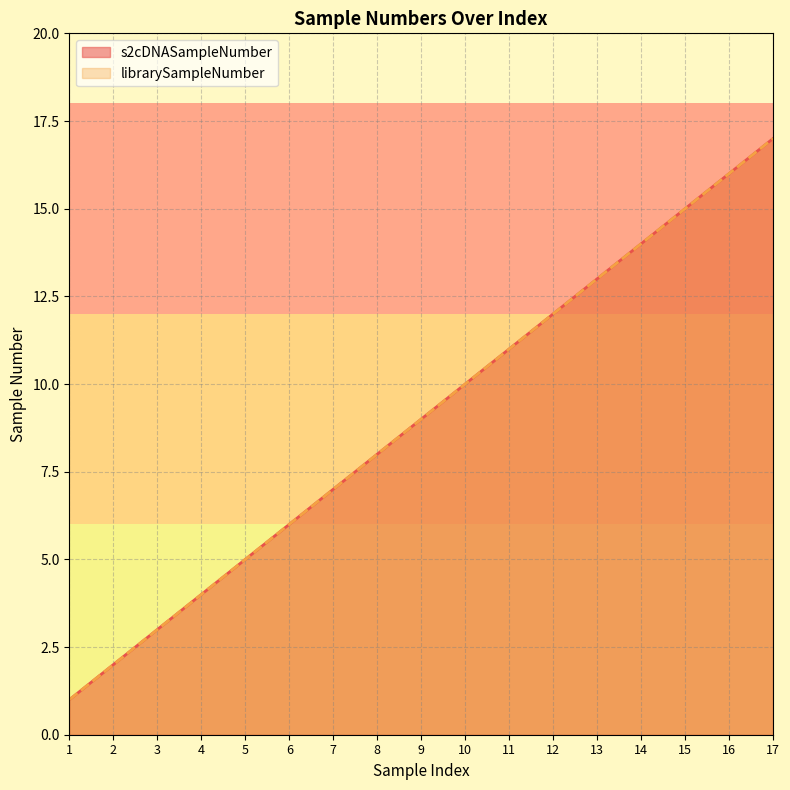

What is the sum of all s2cDNASampleNumber values?

153